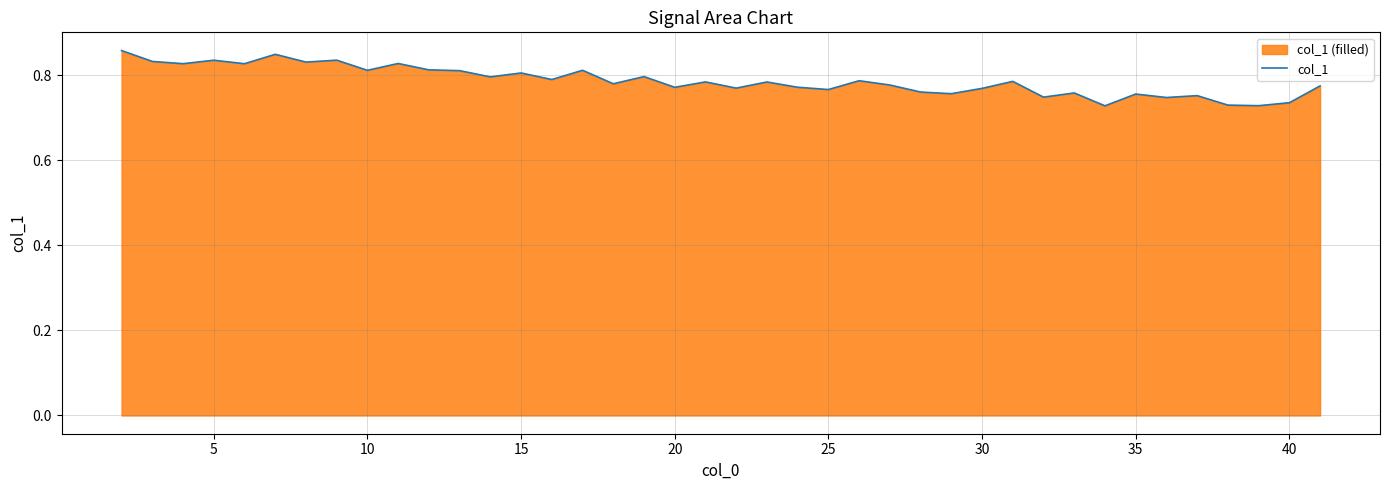

What is the sum of all values?

31.5